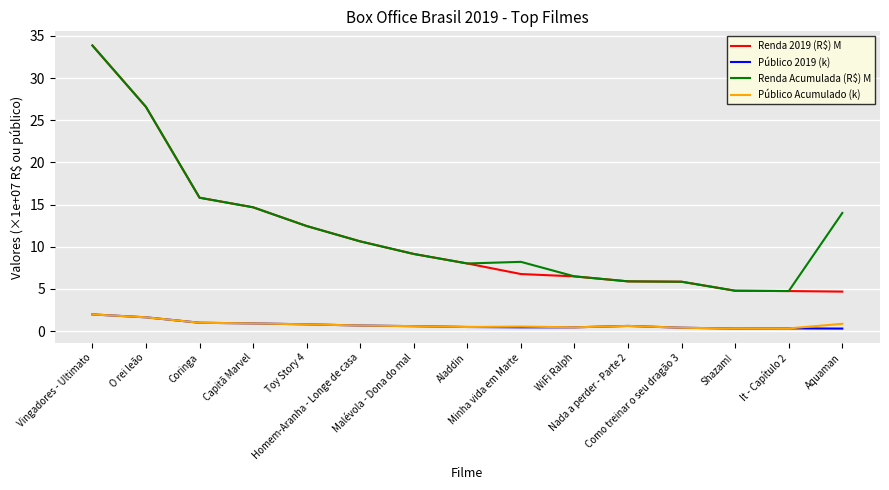

What is the minimum value for Público Acumulado (k)?

0.3